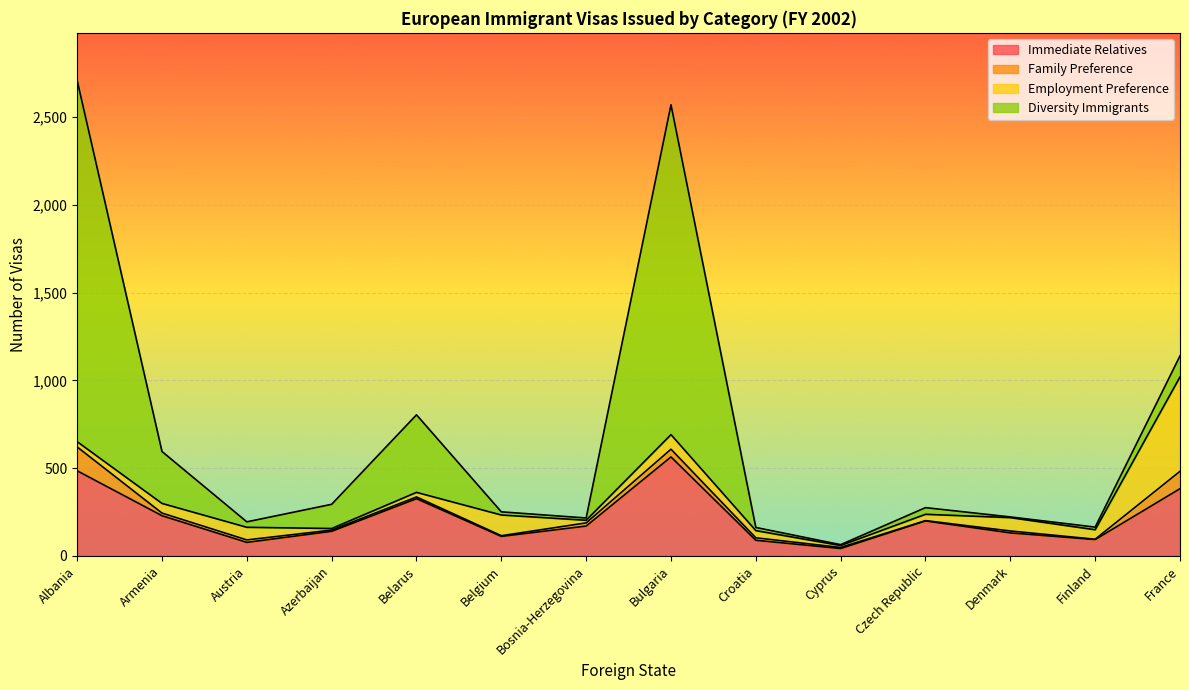

What is the label of the 8th point from the right?

Bosnia-Herzegovina